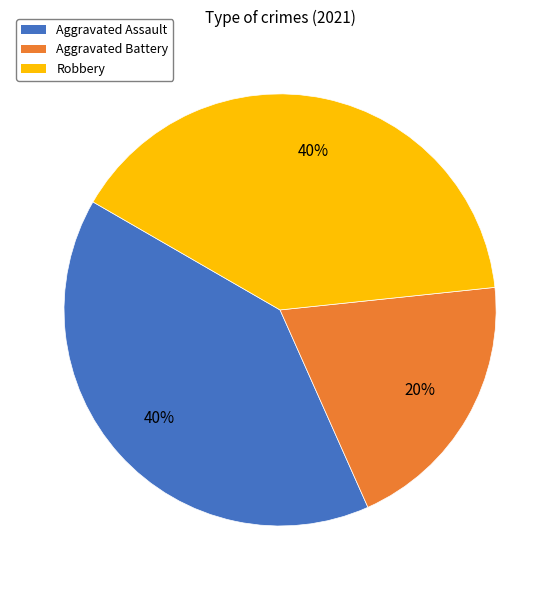

What percentage is the Aggravated Battery slice, to the nearest percent?

20%